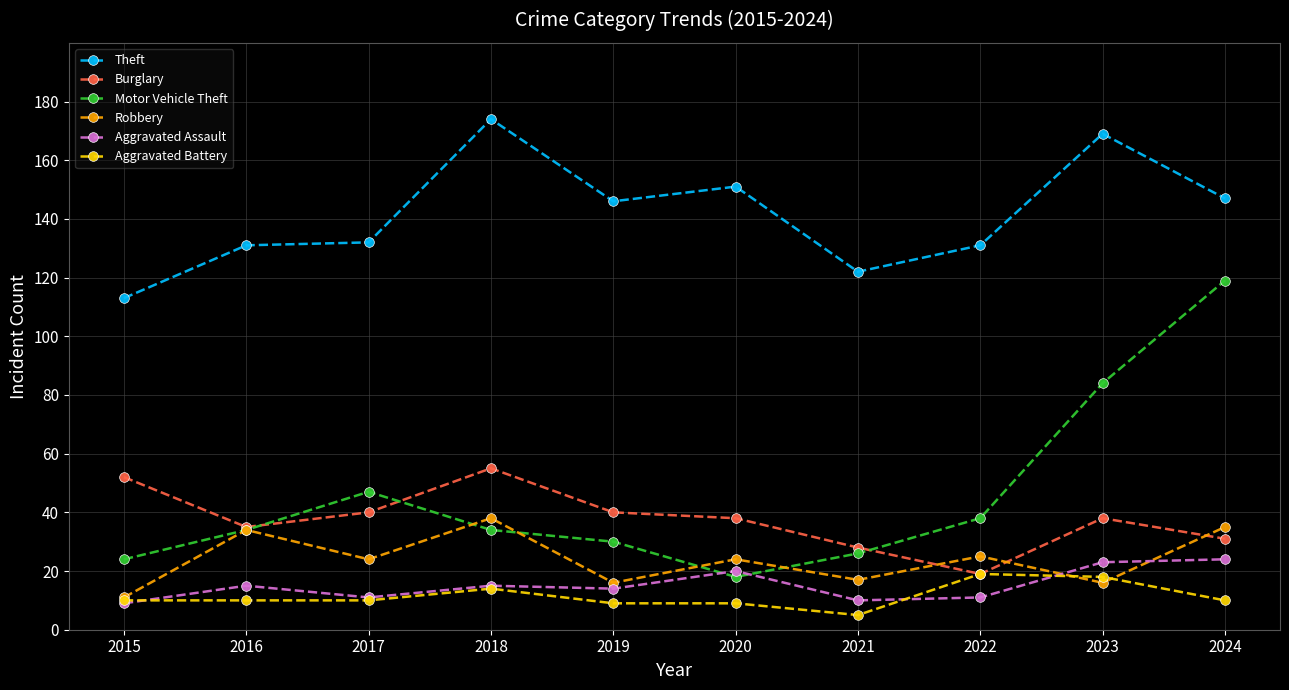

At which category does Robbery reach its first local valley?

2017